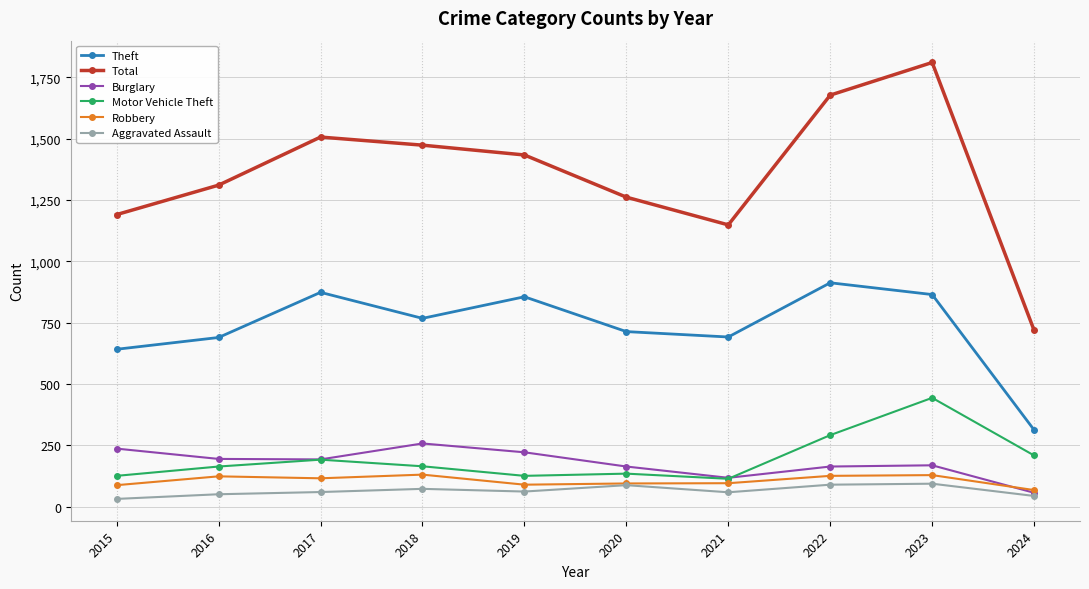

True or false: Motor Vehicle Theft has a value of 215 at 2019.

False